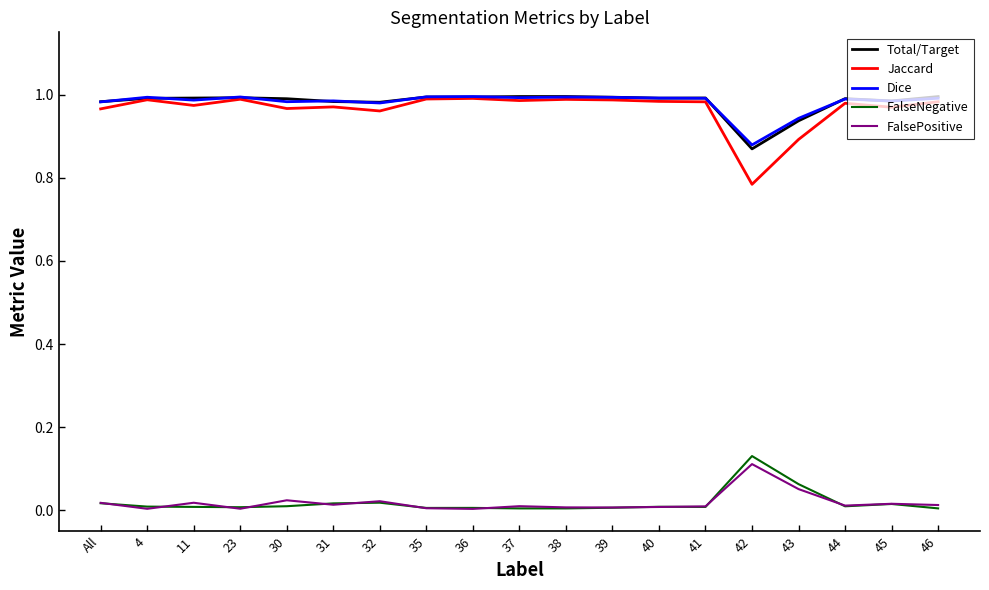

The value of Jaccard at 4 is 1.0. True or false?

True